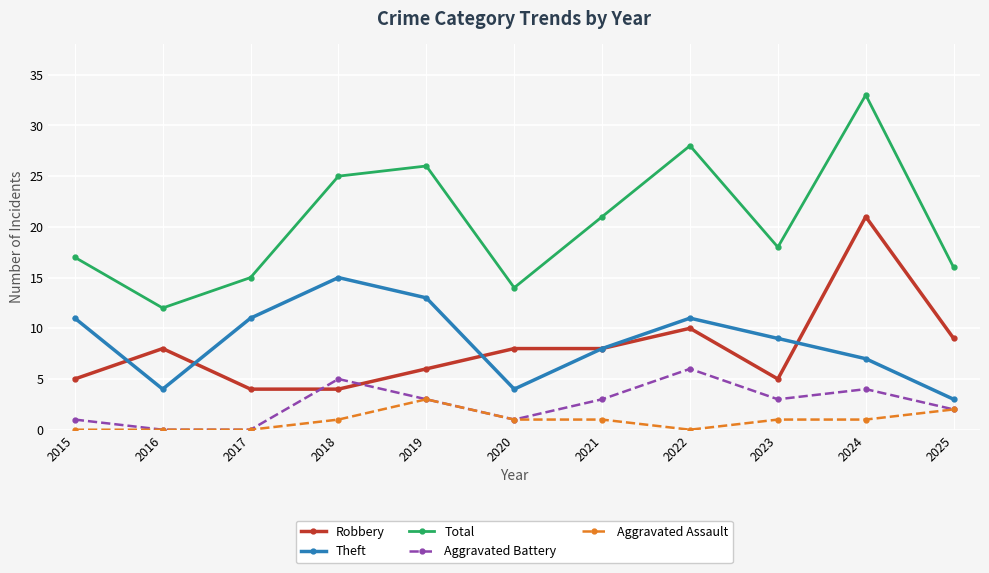

List the series in order of their peak value, highest first.

Total, Robbery, Theft, Aggravated Battery, Aggravated Assault